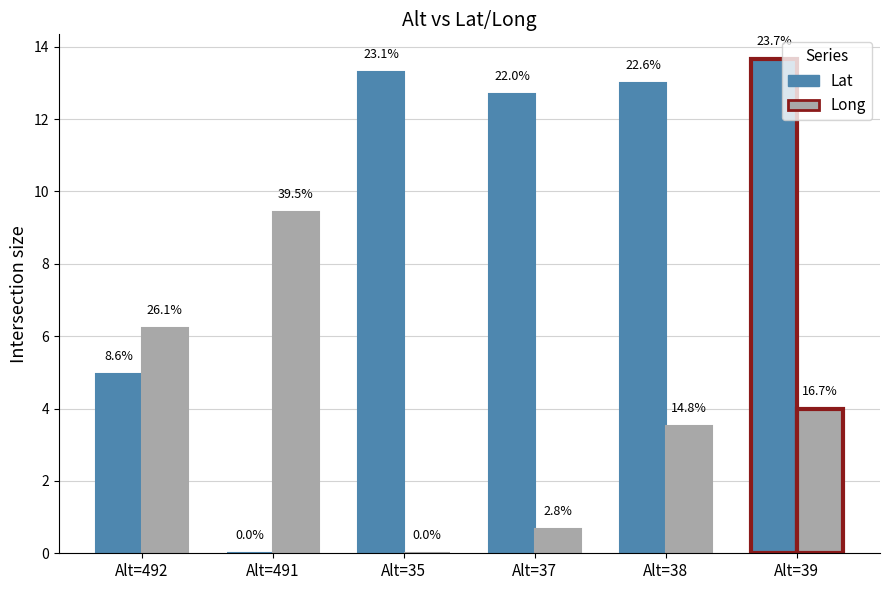

What is the sum of the Lat values at Alt=38 and Alt=37?

25.7